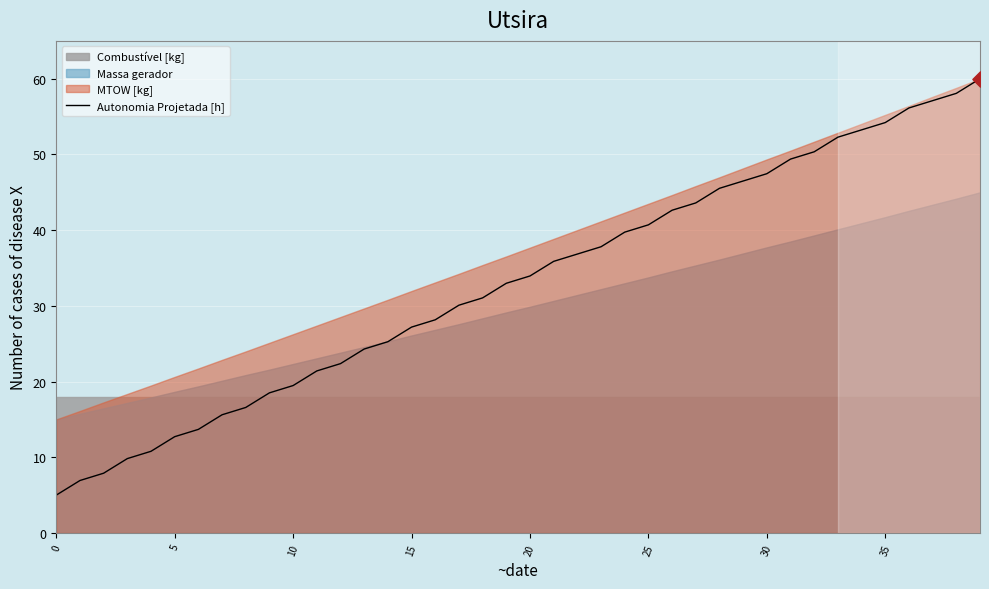

What is the lowest value of the Autonomia Projetada [h] series?

5.0